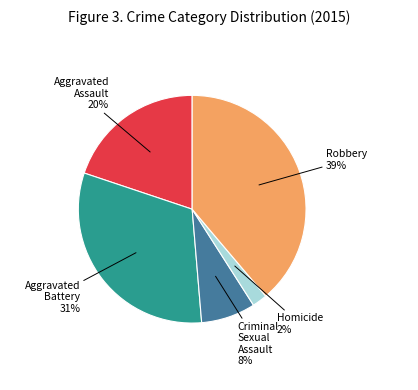

Which category has the biggest portion of the pie?

Robbery